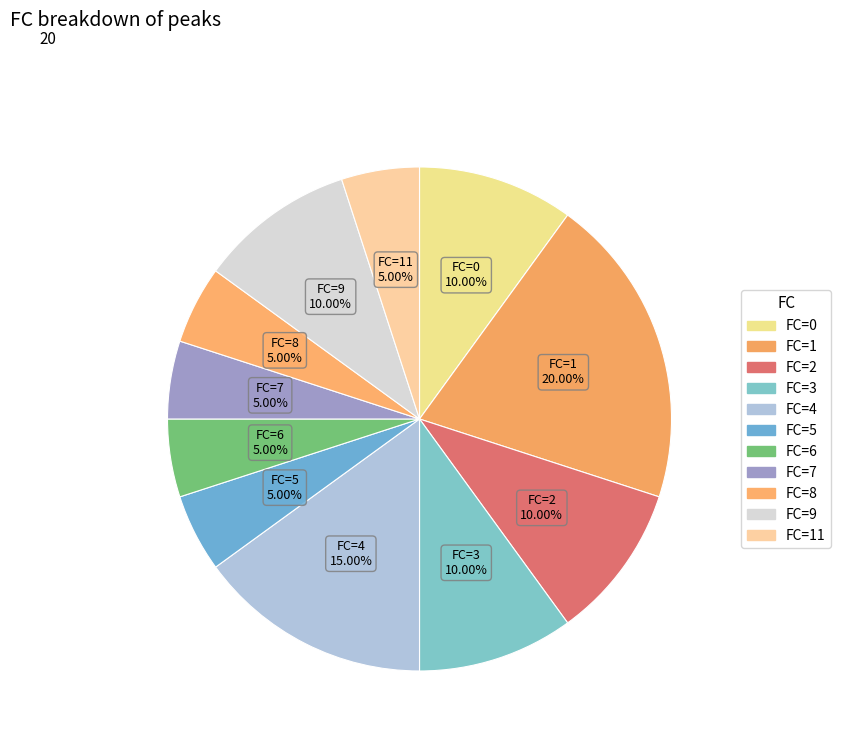

How many slices are in this pie chart?

11